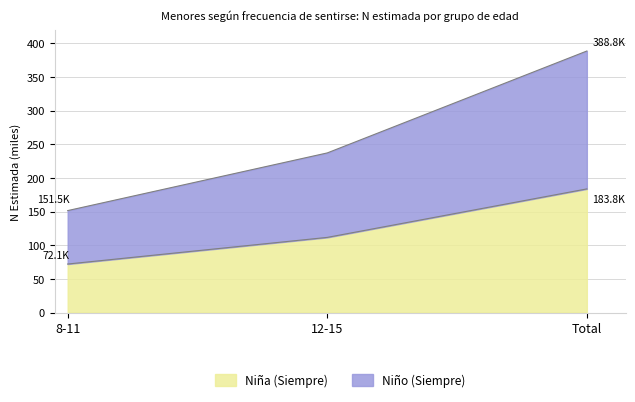

The value of Niña (Siempre) at 8-11 is 72.1. True or false?

True